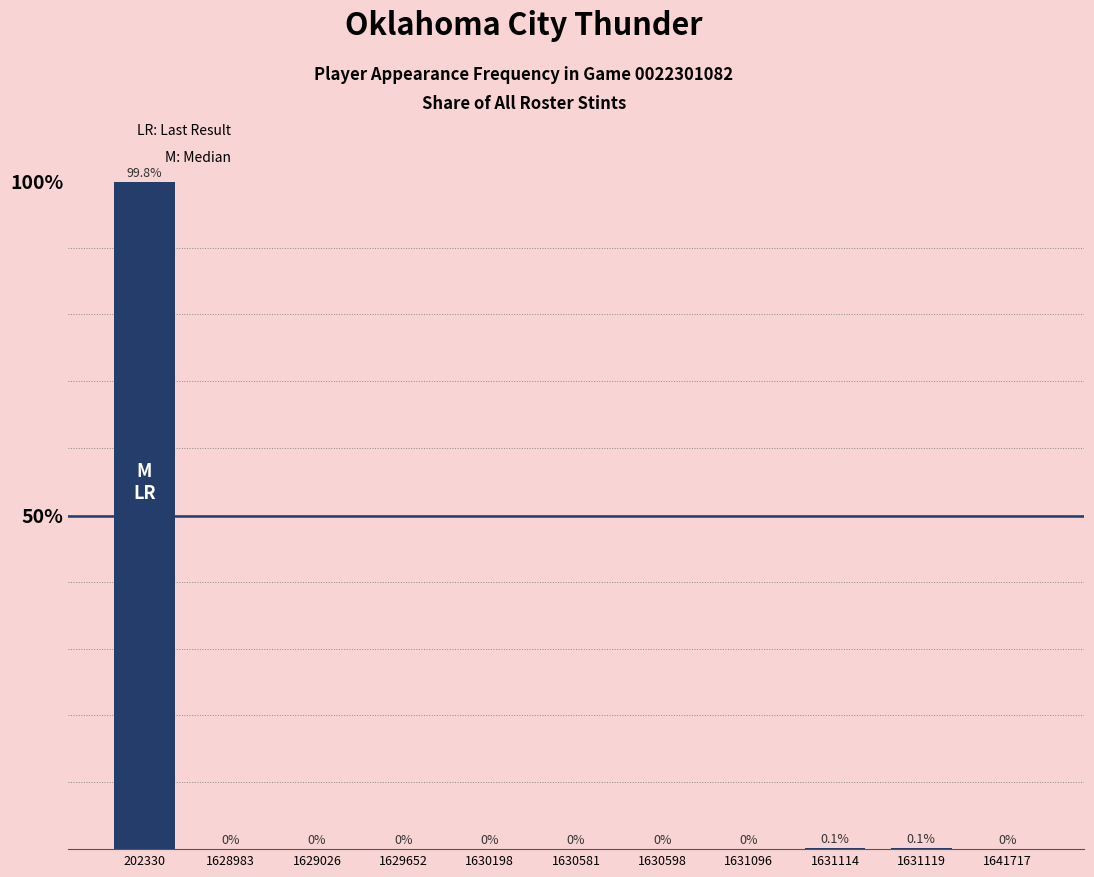

Which category has the highest value across all series?

202330